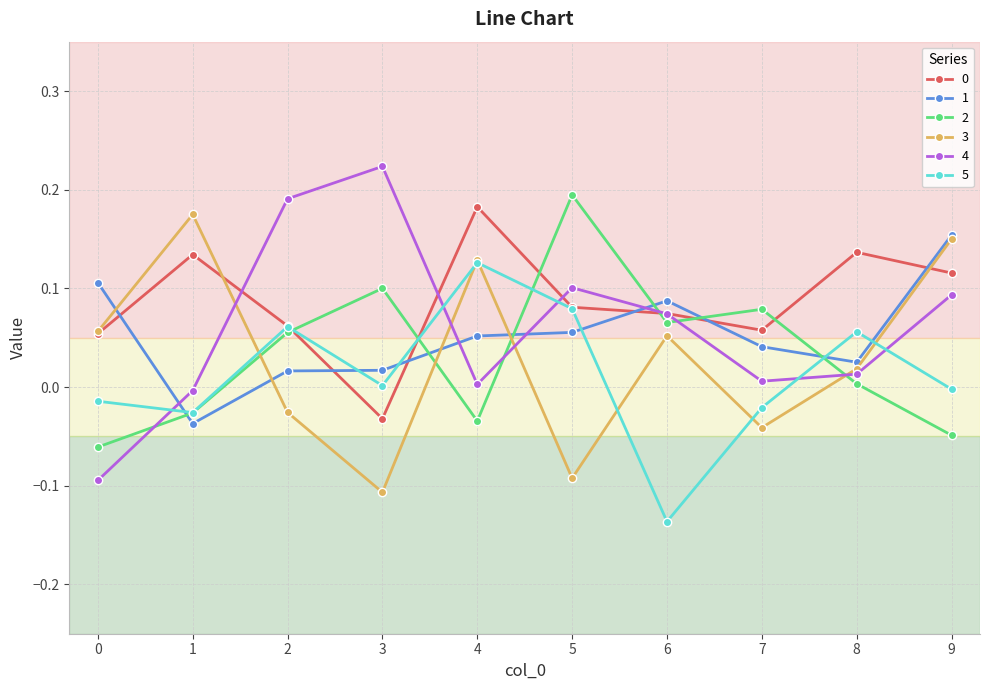

How many lines are shown in the chart?

6